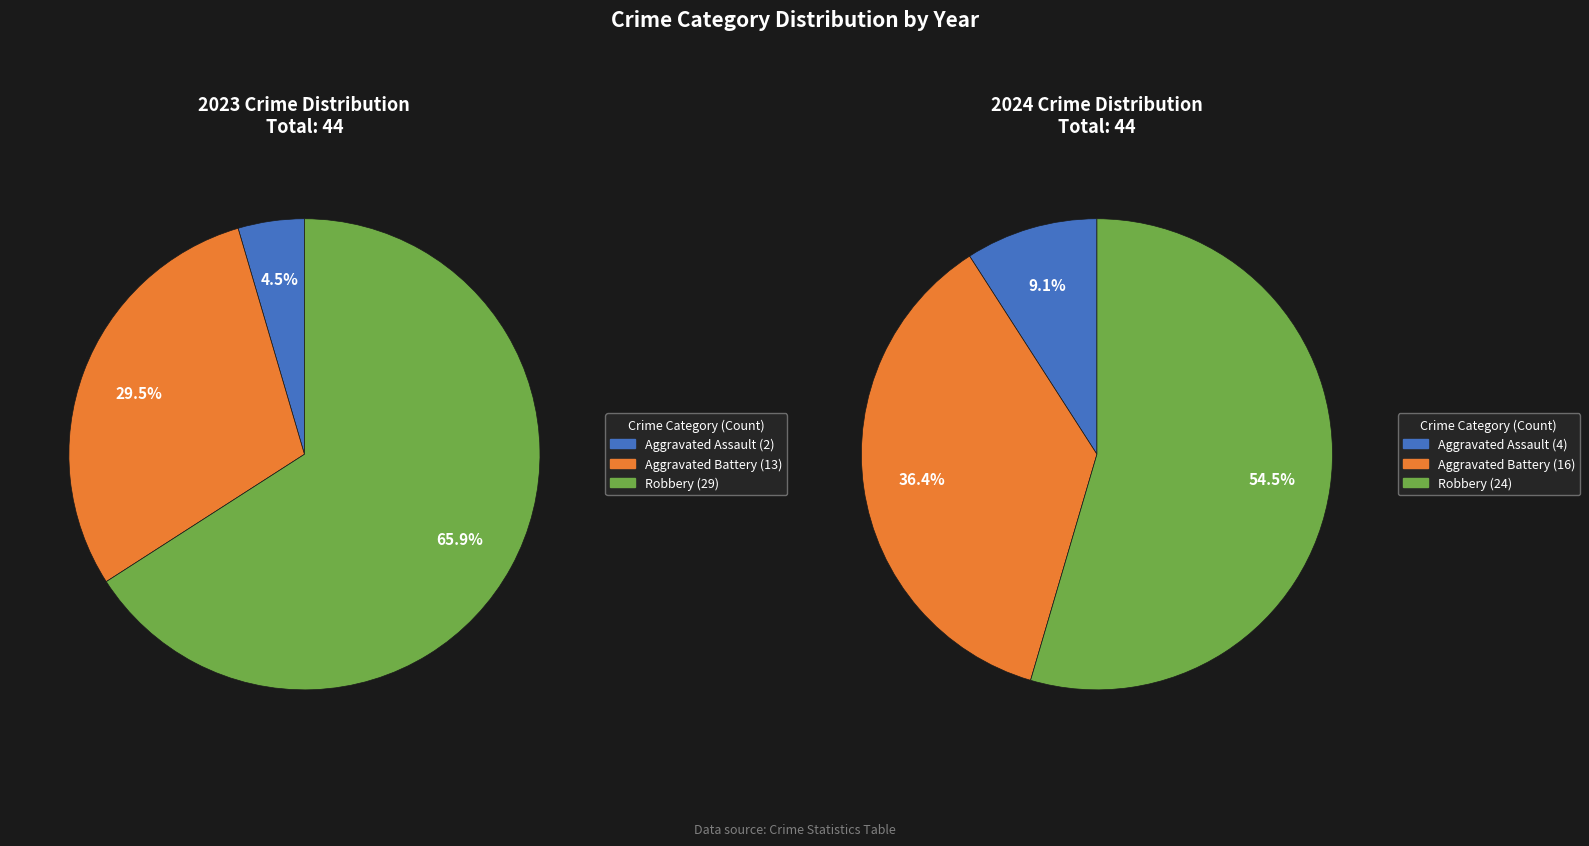

True or false: values_2023 accounts for 5% of the total.

True